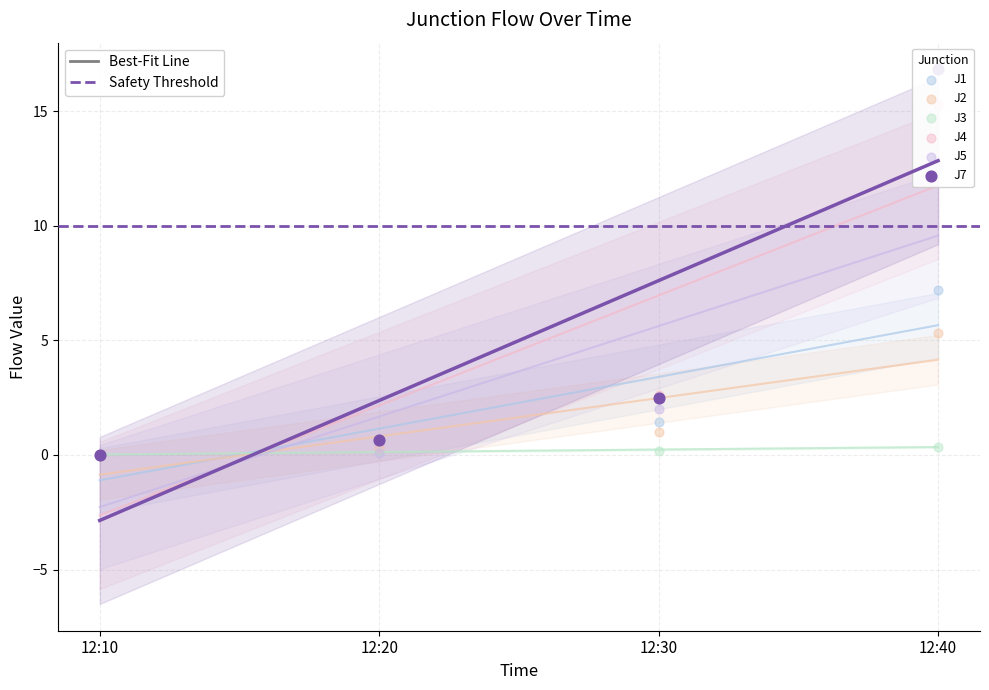

Which series reaches the maximum Y coordinate?

J7